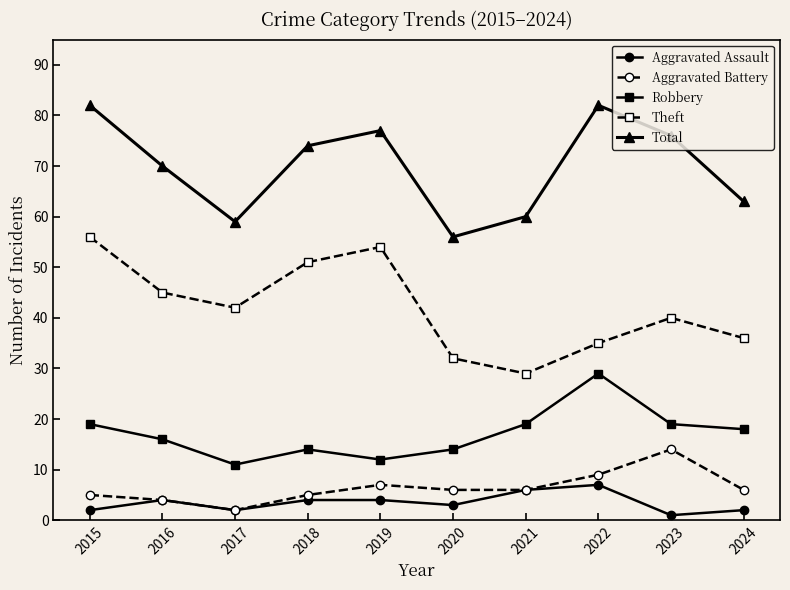

Reading left to right, what are all the values shown in this chart?

Aggravated Assault: 2015=2	2016=4	2017=2	2018=4	2019=4	2020=3	2021=6	2022=7	2023=1	2024=2
Aggravated Battery: 2015=5	2016=4	2017=2	2018=5	2019=7	2020=6	2021=6	2022=9	2023=14	2024=6
Robbery: 2015=19	2016=16	2017=11	2018=14	2019=12	2020=14	2021=19	2022=29	2023=19	2024=18
Theft: 2015=56	2016=45	2017=42	2018=51	2019=54	2020=32	2021=29	2022=35	2023=40	2024=36
Total: 2015=82	2016=70	2017=59	2018=74	2019=77	2020=56	2021=60	2022=82	2023=76	2024=63